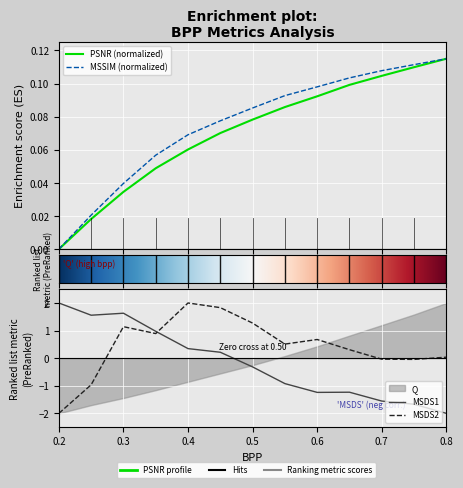

Rank the series at 0.6 from highest to lowest value.

MSDS2, MSSIM, PSNR, MSDS1